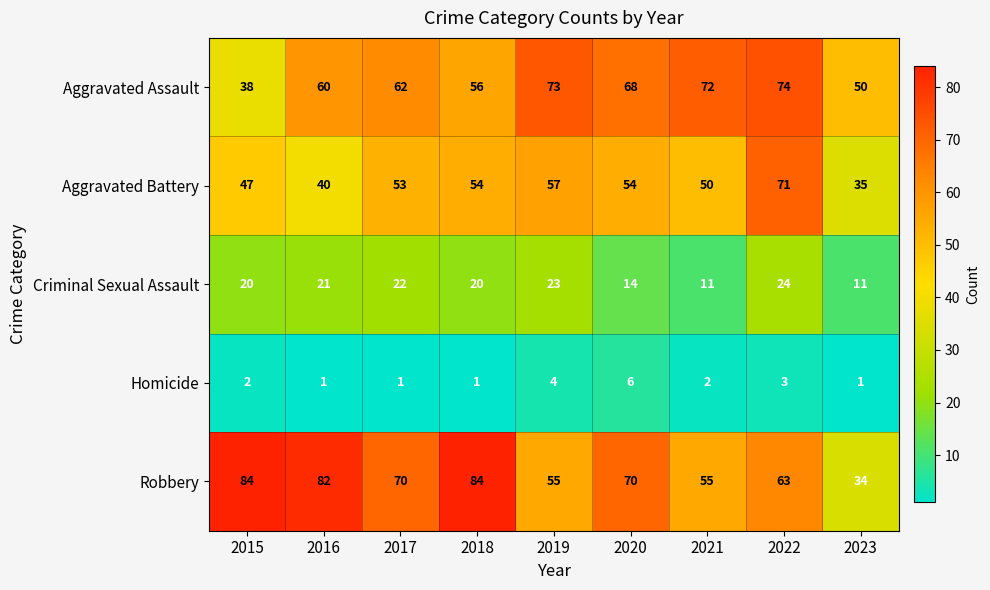

Which series has the largest range (max minus min)?

Robbery